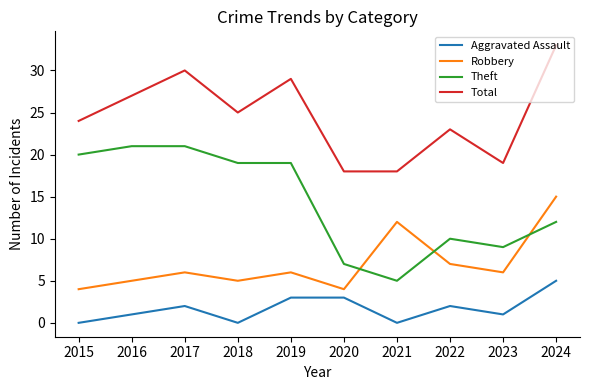

Which series has the largest total across all categories?

Total